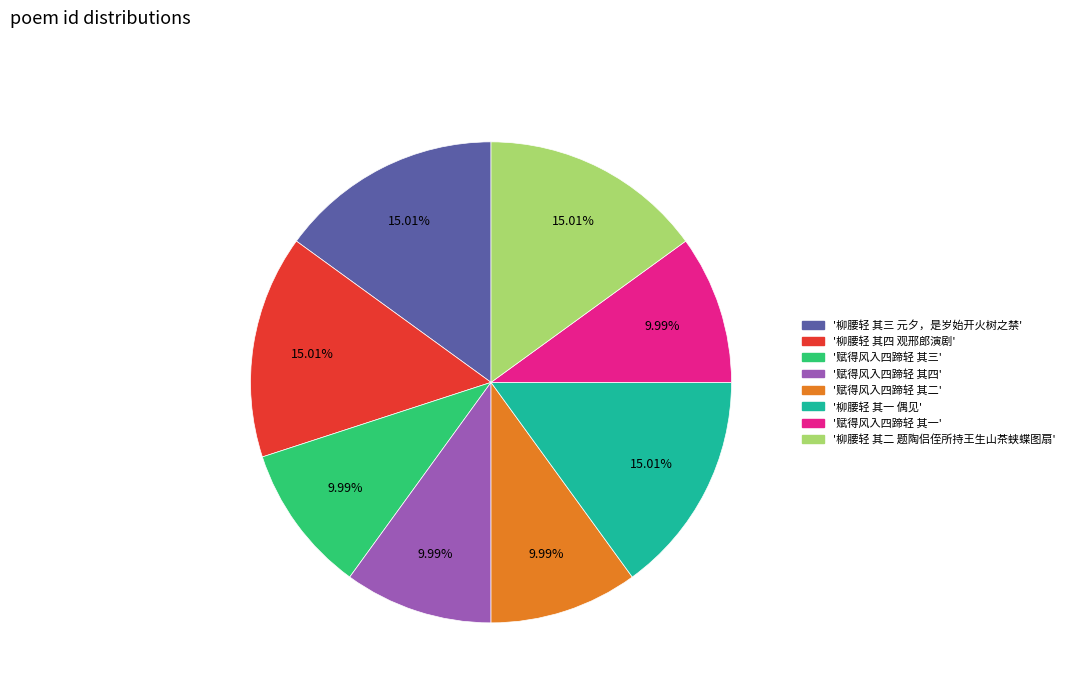

How many slices are in this pie chart?

8